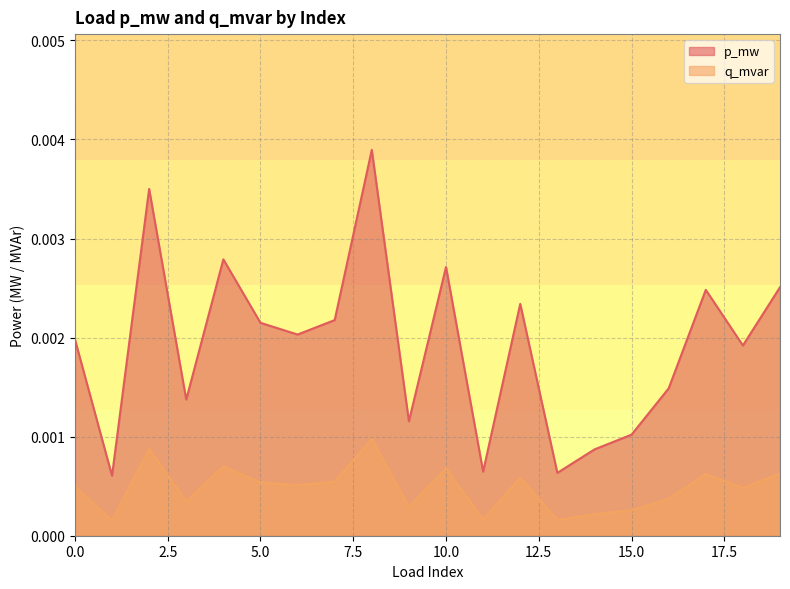

Is the value of p_mw at 12 greater than the value of q_mvar at 1?

Yes